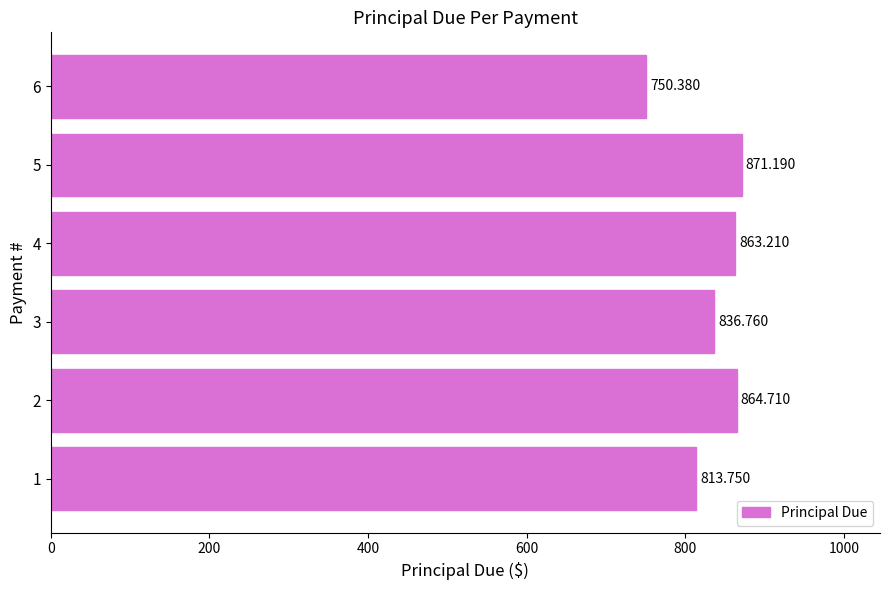

List the labels in order of value, largest first.

5, 2, 4, 3, 1, 6